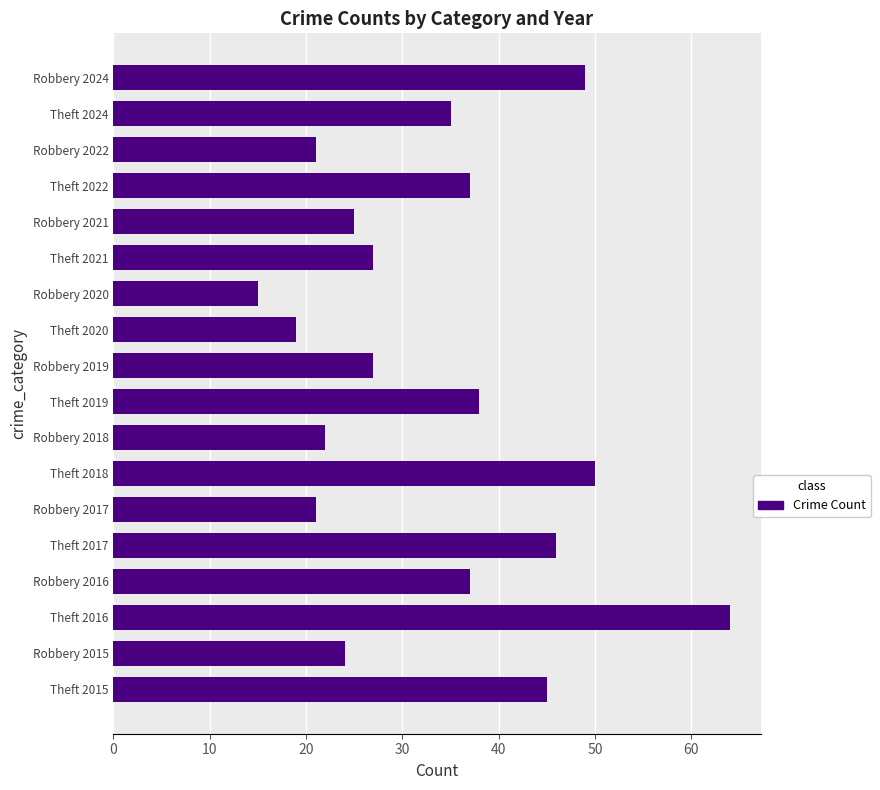

What value does the data have at Theft 2017, to the nearest 5?

45